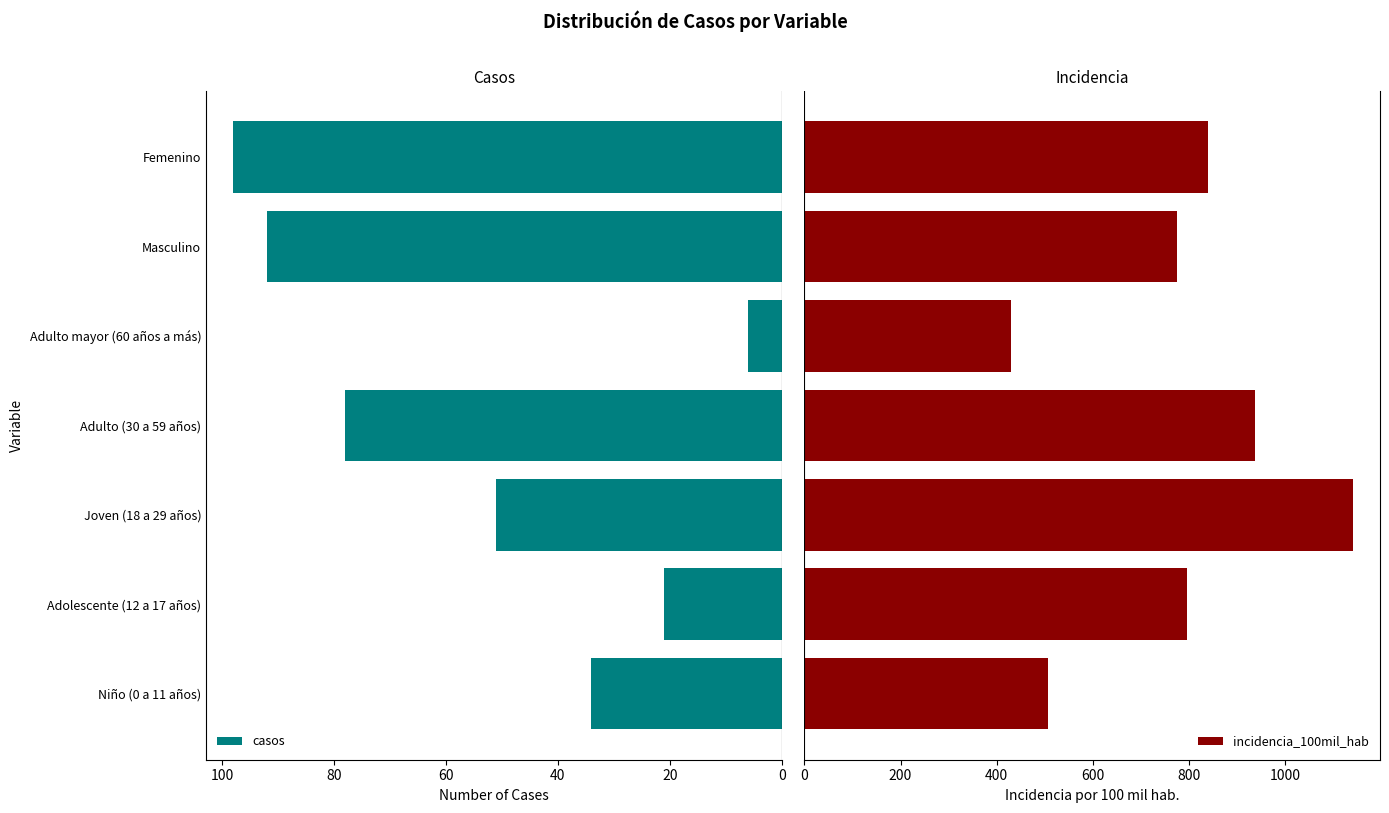

What is the difference between the casos values at Adulto mayor (60 años a más) and Adulto (30 a 59 años)?

72